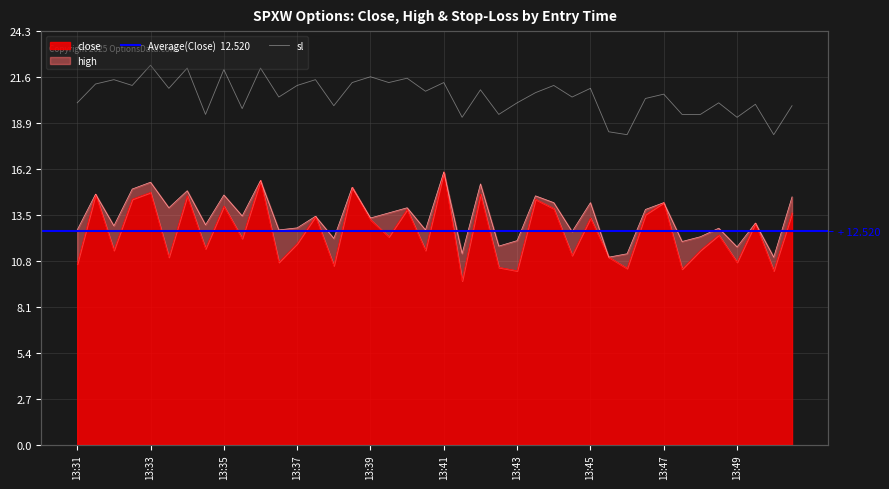

Read the high value at 13:32.

15.0